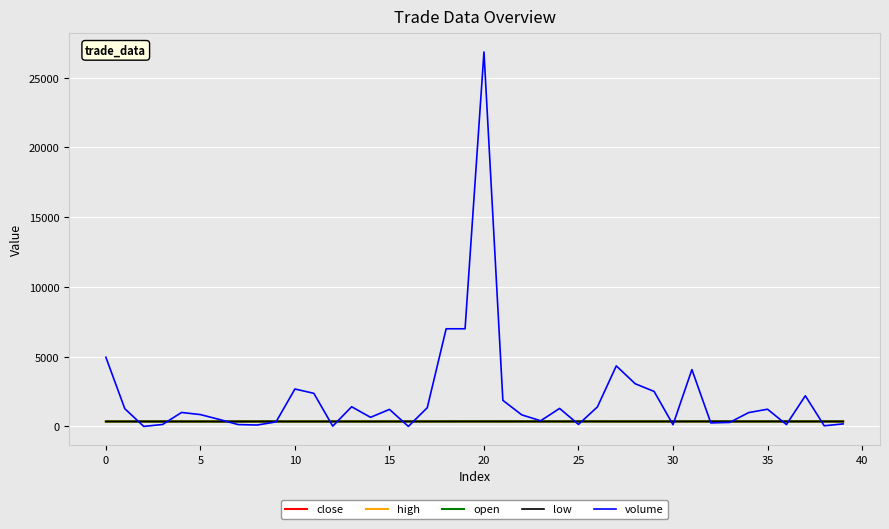

What is the maximum value shown in the chart?

26844.6